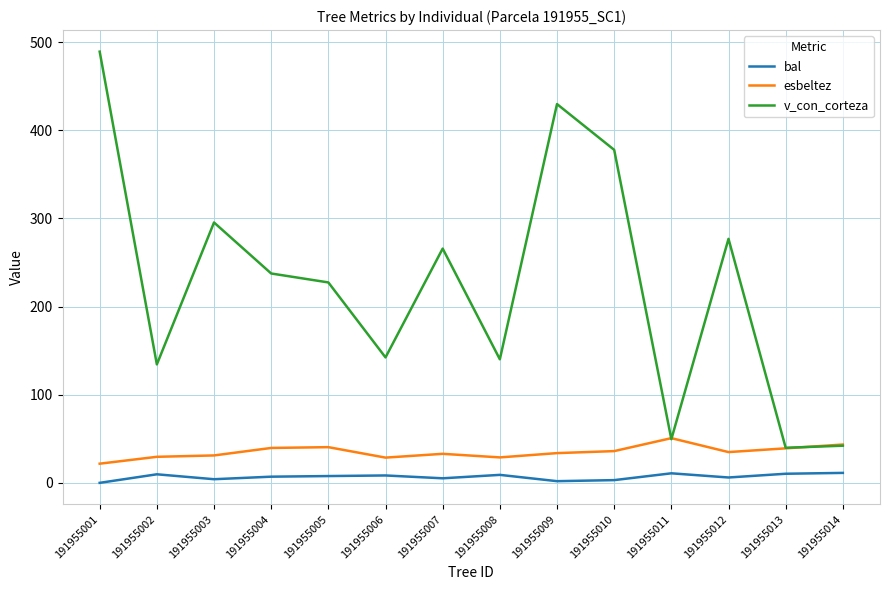

Rank the series at 191955003 from highest to lowest value.

v_con_corteza, esbeltez, bal